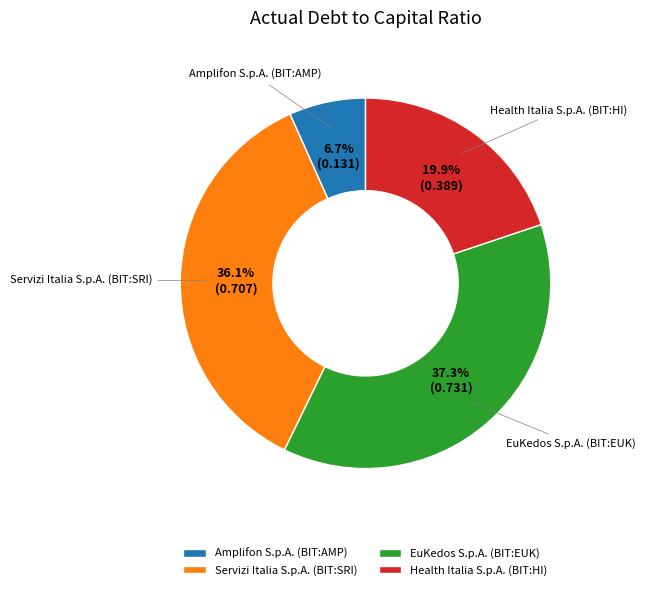

Rank the categories by value from lowest to highest.

Amplifon S.p.A. (BIT:AMP), Health Italia S.p.A. (BIT:HI), Servizi Italia S.p.A. (BIT:SRI), EuKedos S.p.A. (BIT:EUK)